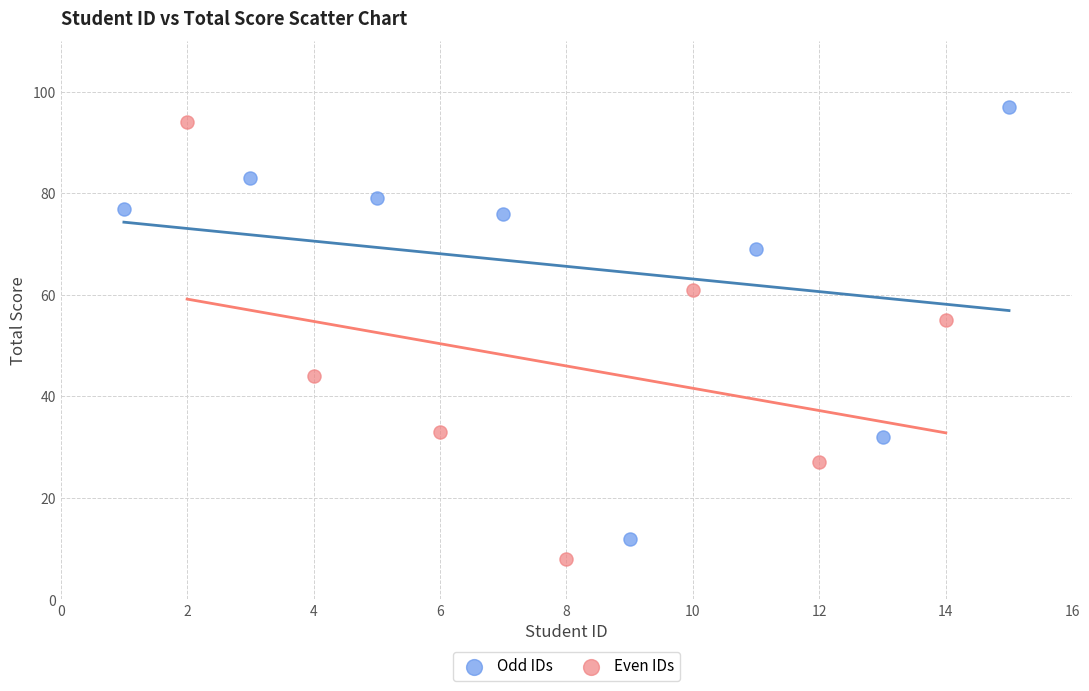

Which series reaches the minimum Y coordinate?

Even IDs